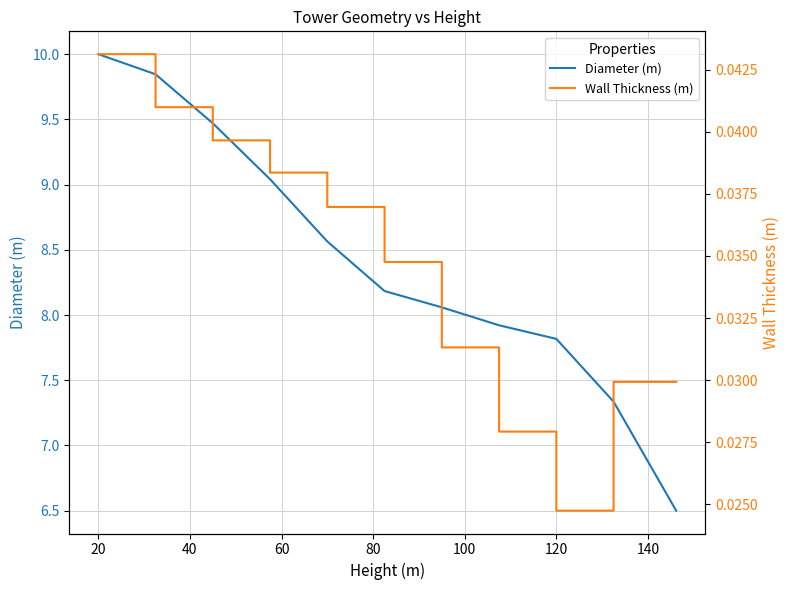

True or false: Wall Thickness (m) and Diameter (m) cross at least once.

False